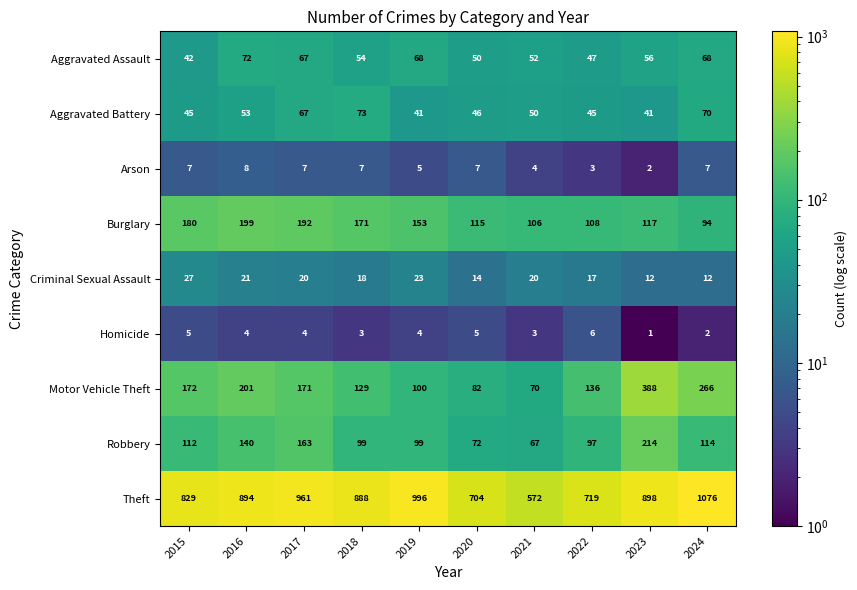

At which label is Motor Vehicle Theft closest to 229?

2016